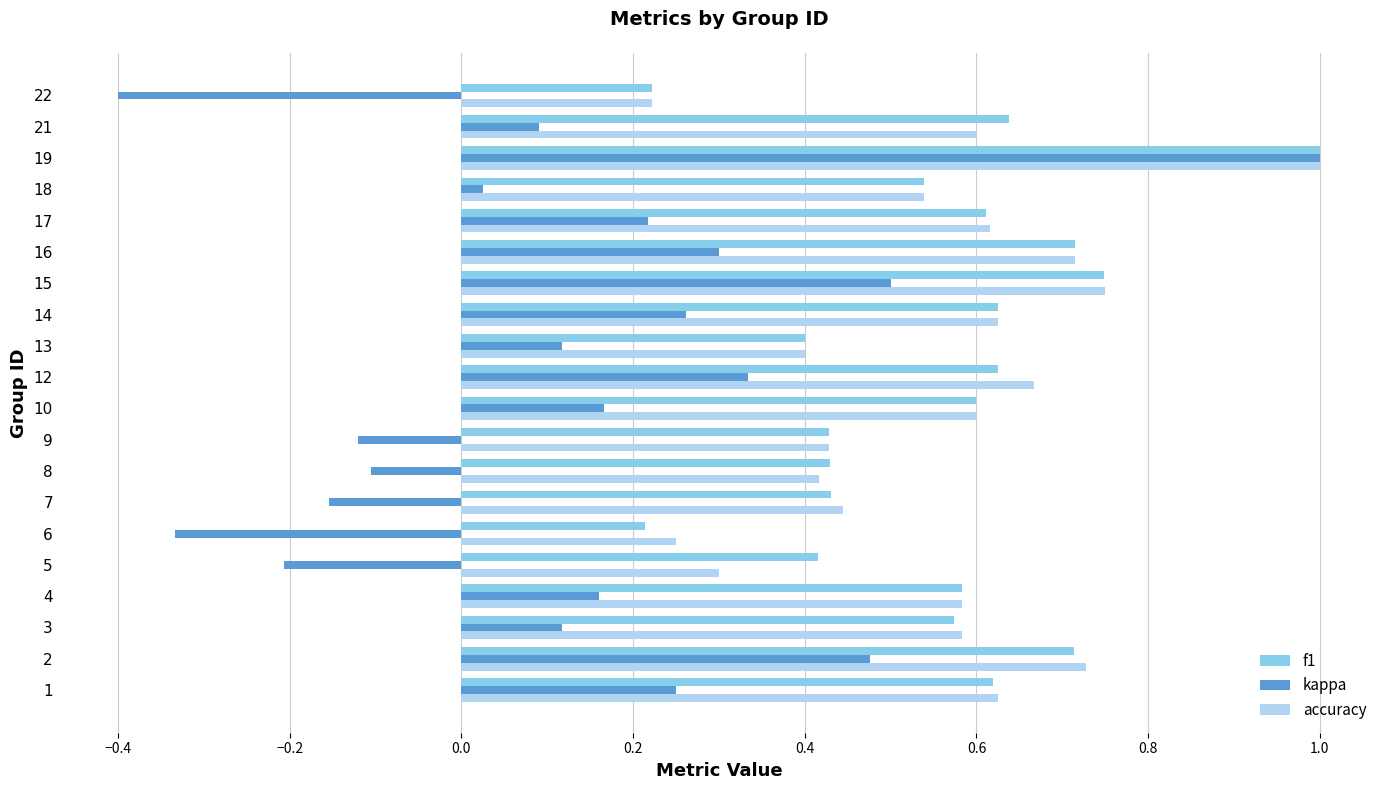

How many positive values does the kappa series have?

14